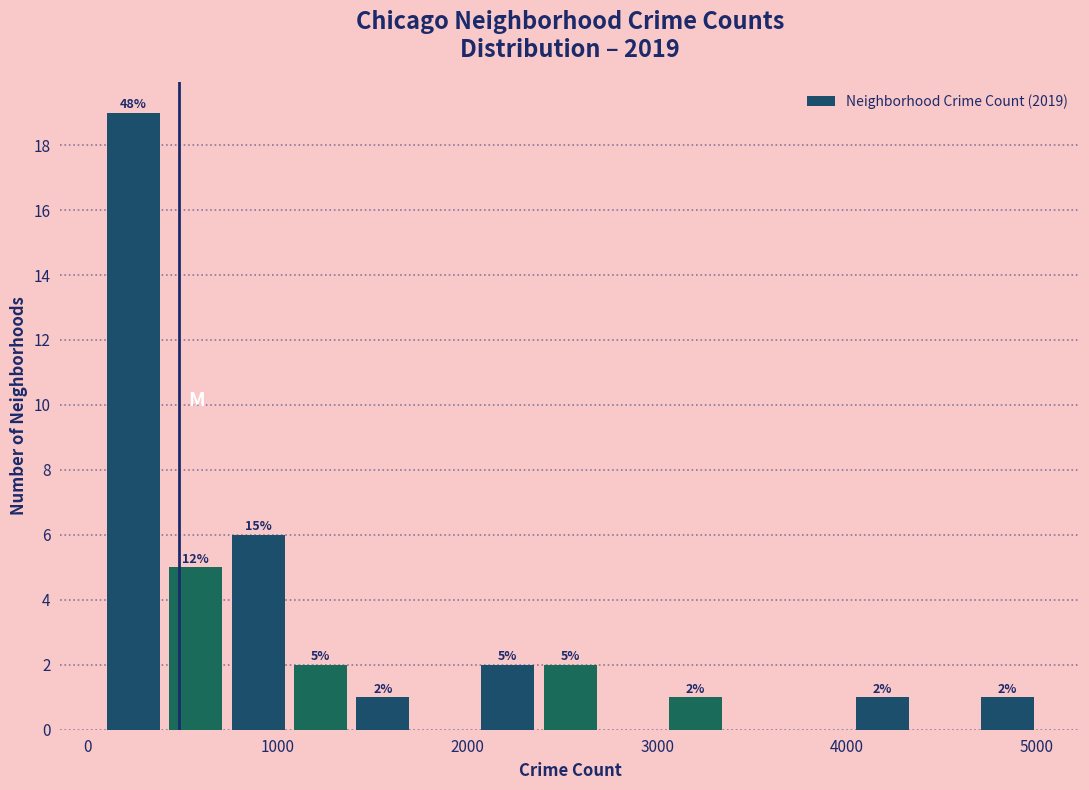

Around what value on the x-axis is the tallest bar? Give the approximate position of its centre, as read against the axis.

200